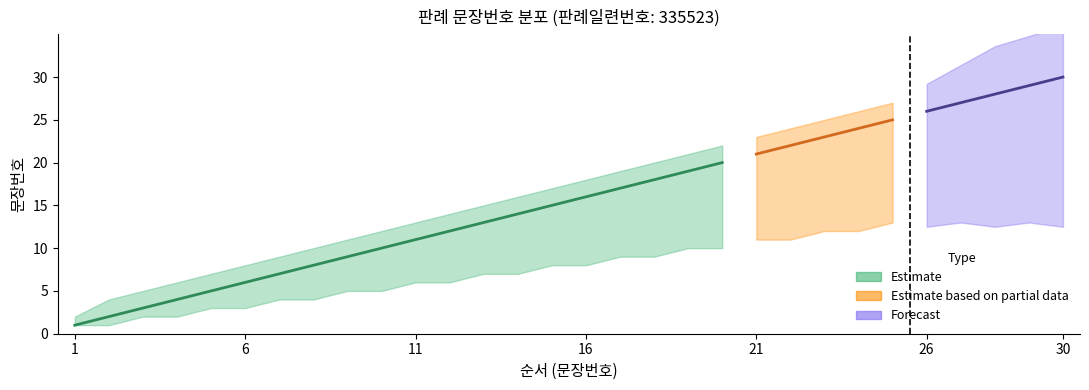

Does the chart have visible grid lines?

No